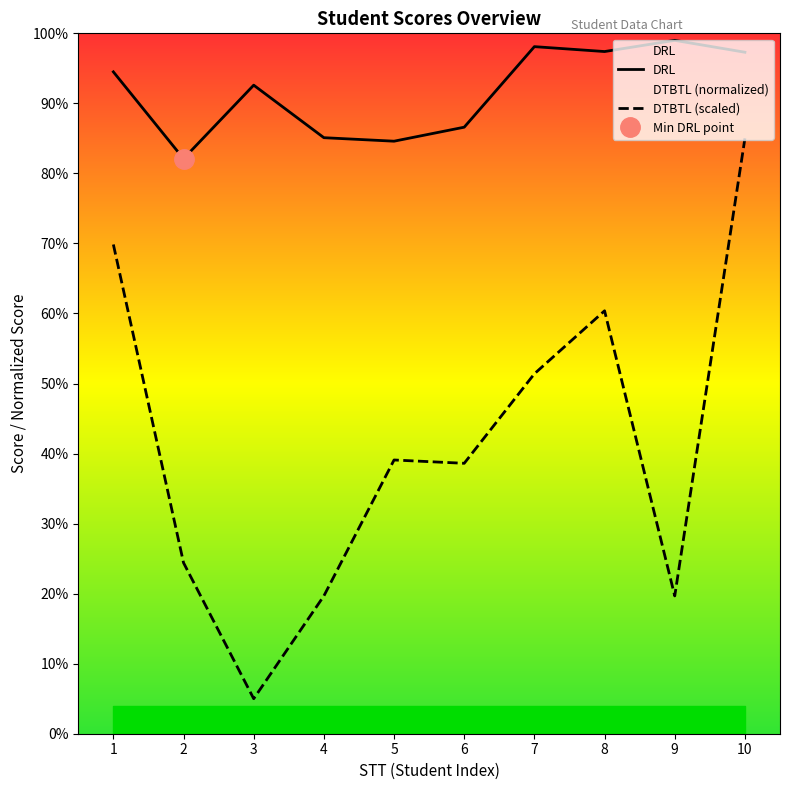

In DRL, how many points are lower than both neighbors (excluding endpoints)?

3